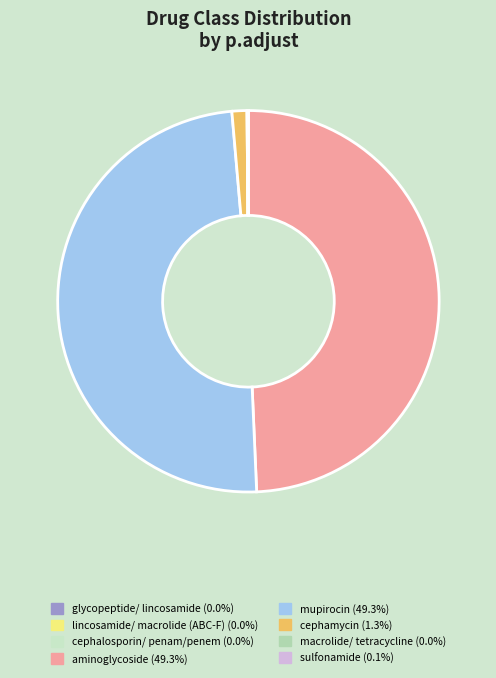

How many slices are in this pie chart?

8